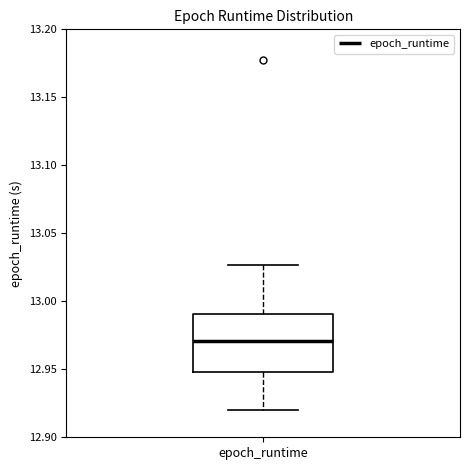

Read this box plot against the y-axis: the position of the median line, the range covered by the box, and the ends of both whiskers. The values are not printed on the chart, so give them approximately, as read against the axis.

median 12.970, box 12.950 to 12.990, whiskers 12.920 to 13.025